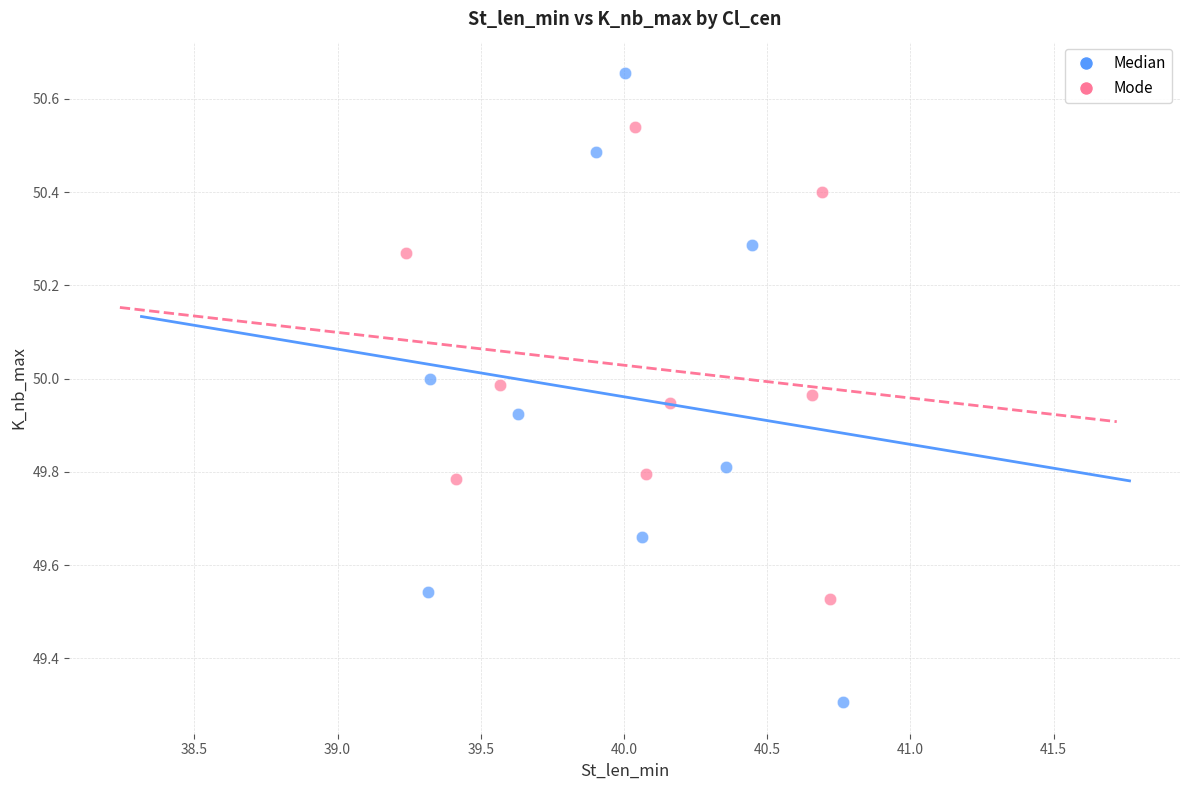

Which series has the largest Y range (max minus min)?

Median